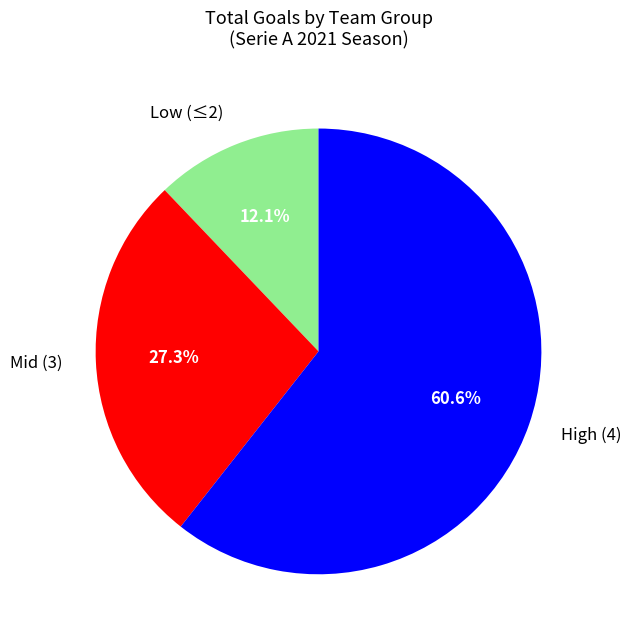

Is there any slice that represents more than half of the pie?

Yes